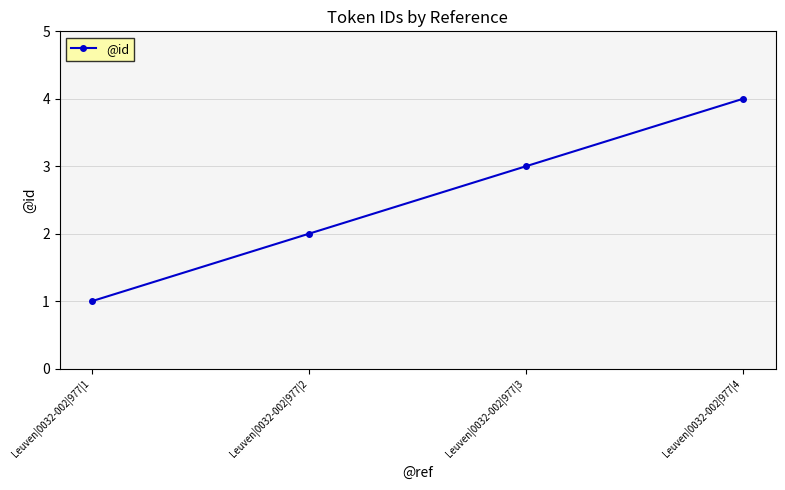

Between Leuven|0032-002|977|1 and Leuven|0032-002|977|3, which is larger?

Leuven|0032-002|977|3